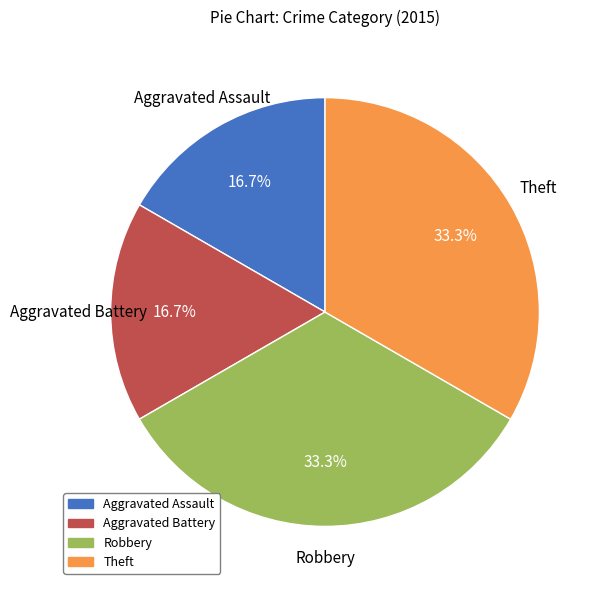

To the nearest percent, what is the combined percentage of Robbery and Aggravated Battery?

50%